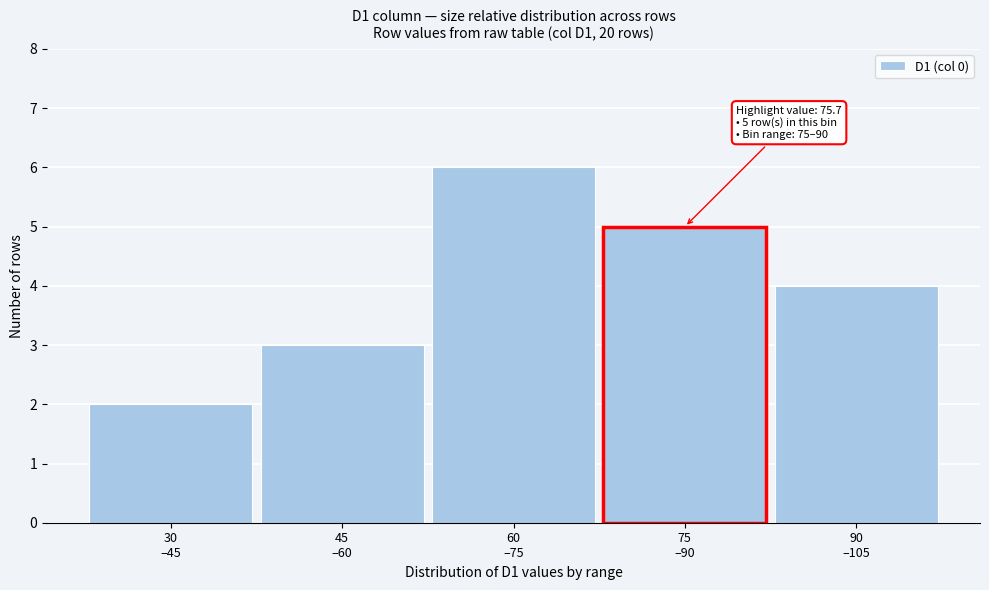

Reading right to left, list all the values displayed in this chart.

4	5	6	3	2